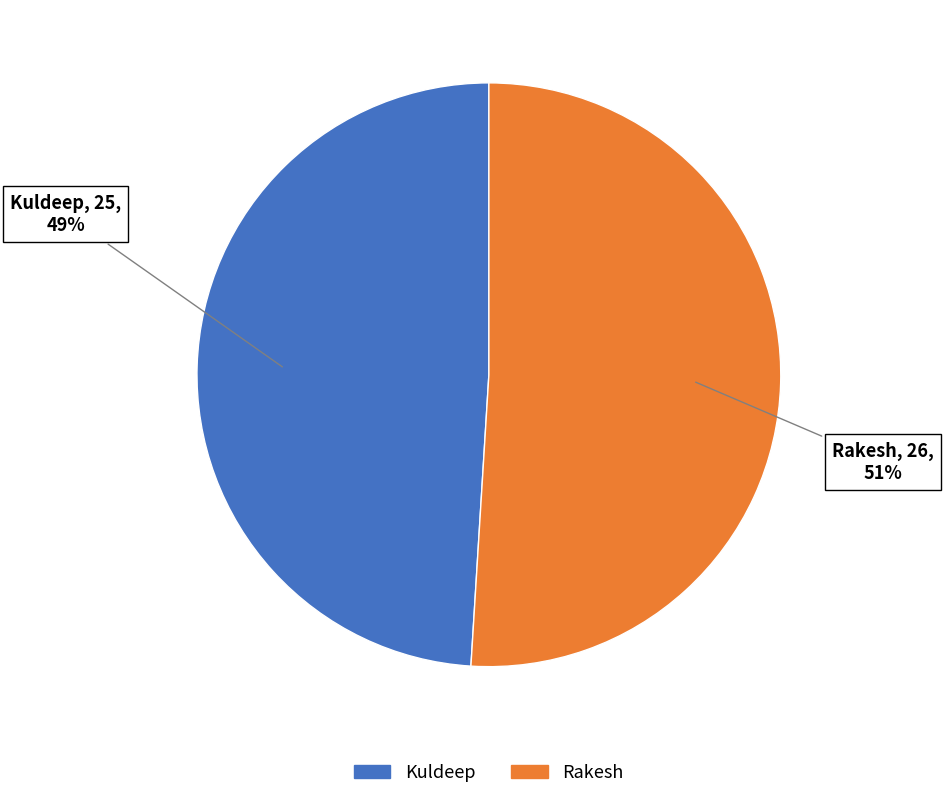

How many segments does this pie chart have?

2